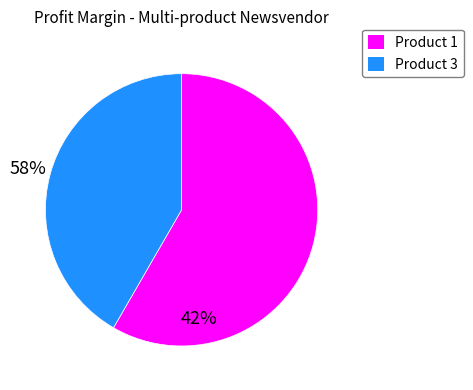

Is there a majority slice in this chart?

Yes